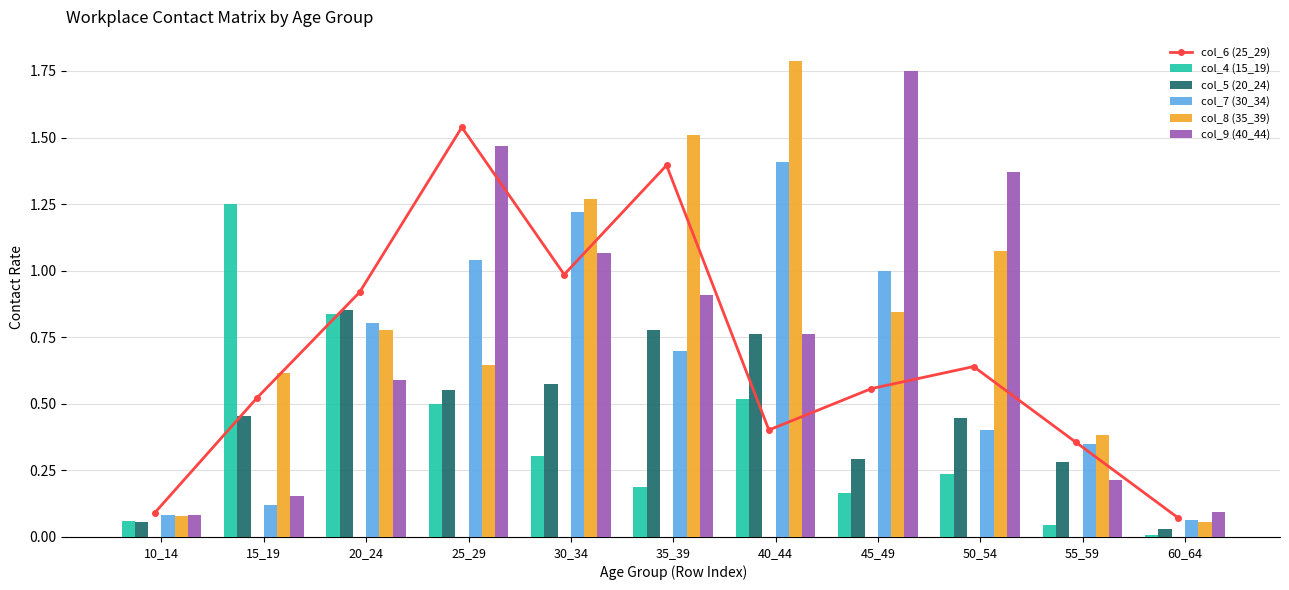

Does the chart contain any negative values?

No